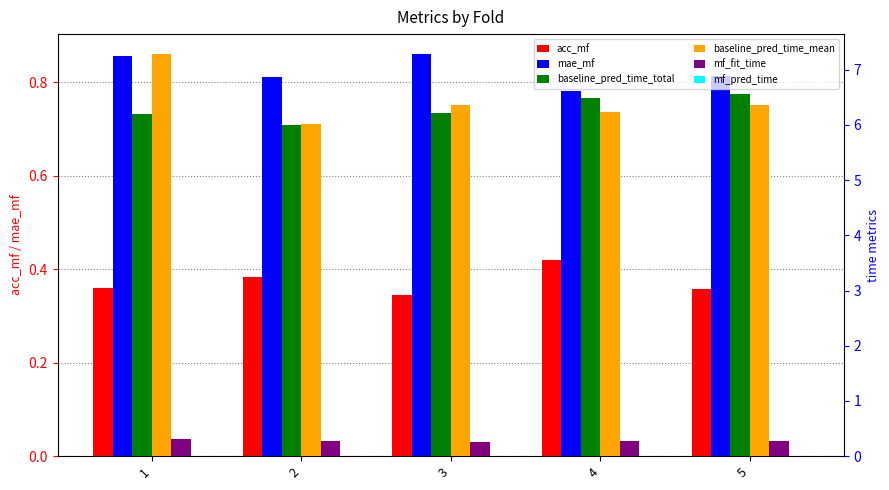

At which label is mf_fit_time closest to 0?

3